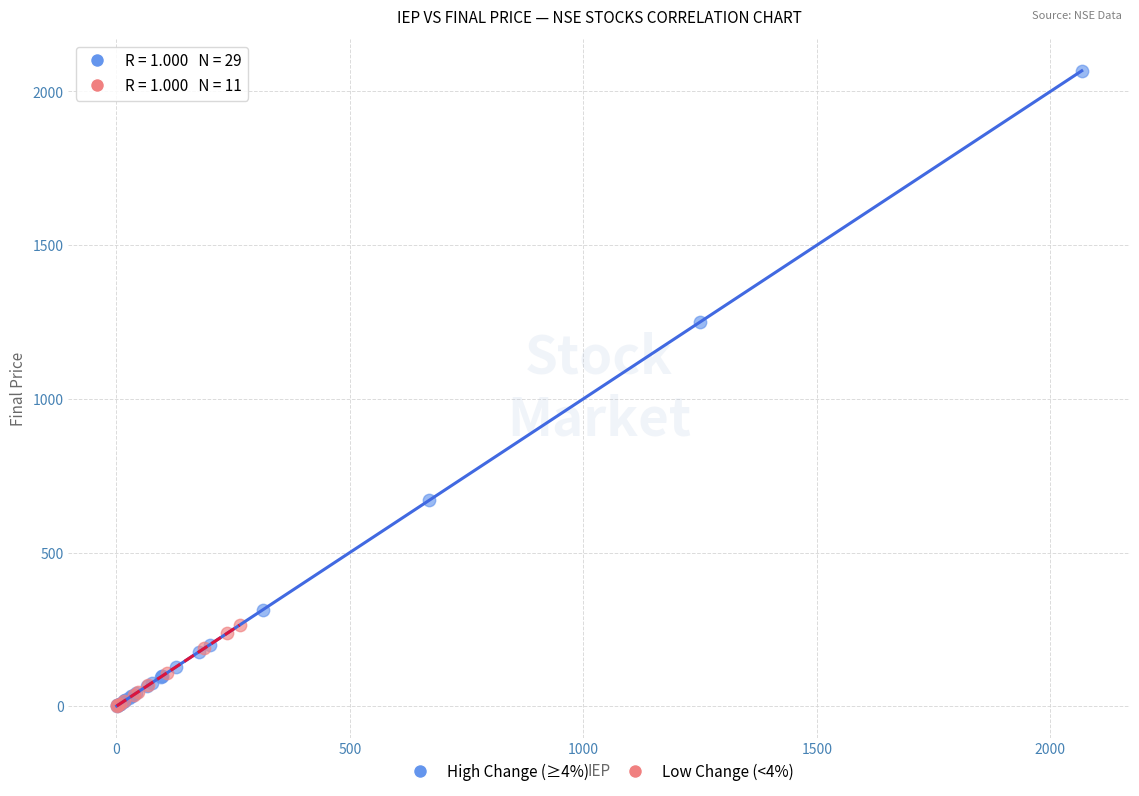

Which series contains the highest Y value?

High Change (≥4%)